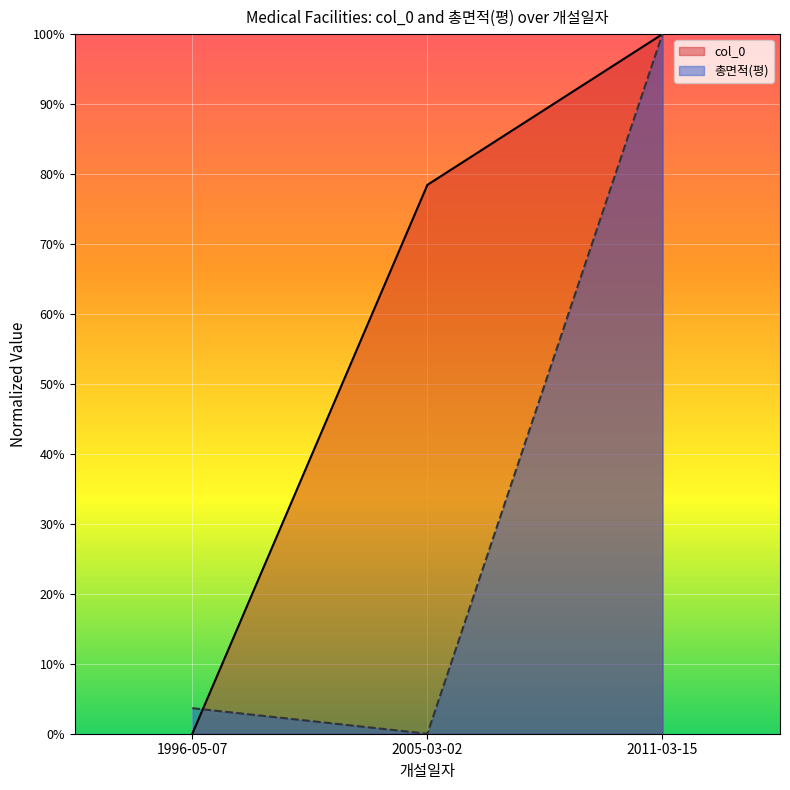

Between 2005-03-02 and 2011-03-15, which series saw the biggest shift?

총면적(평)